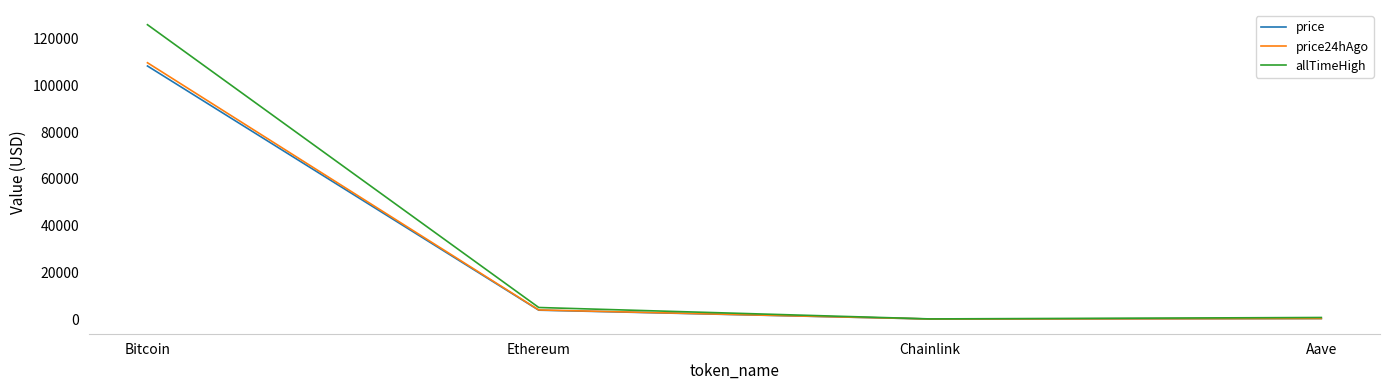

Where is price nearest to the value 54209?

Ethereum